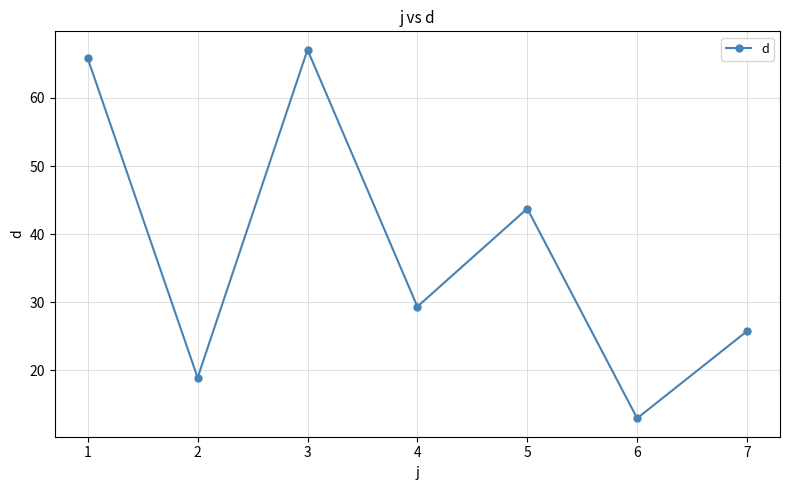

True or false: the data shows 12.9 at 6.

True